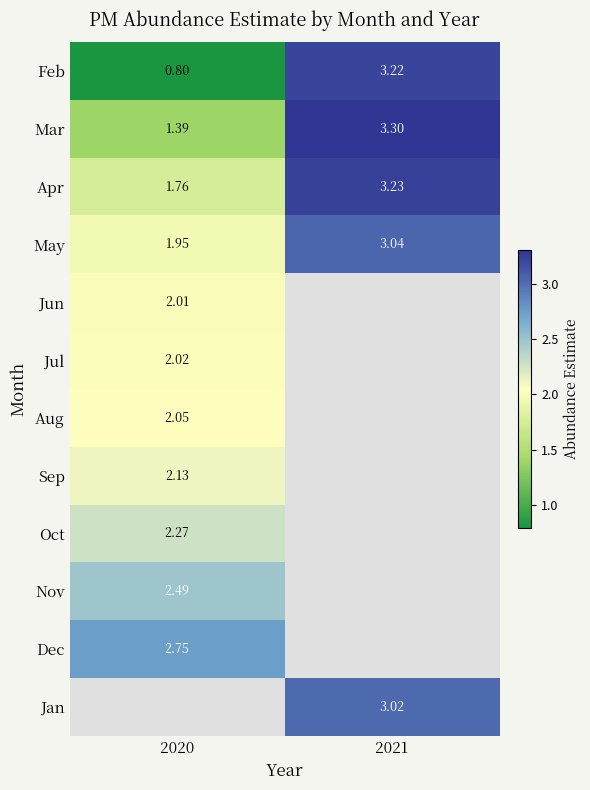

Is the value of Jul at 2020 greater than the value of Aug at 2020?

No